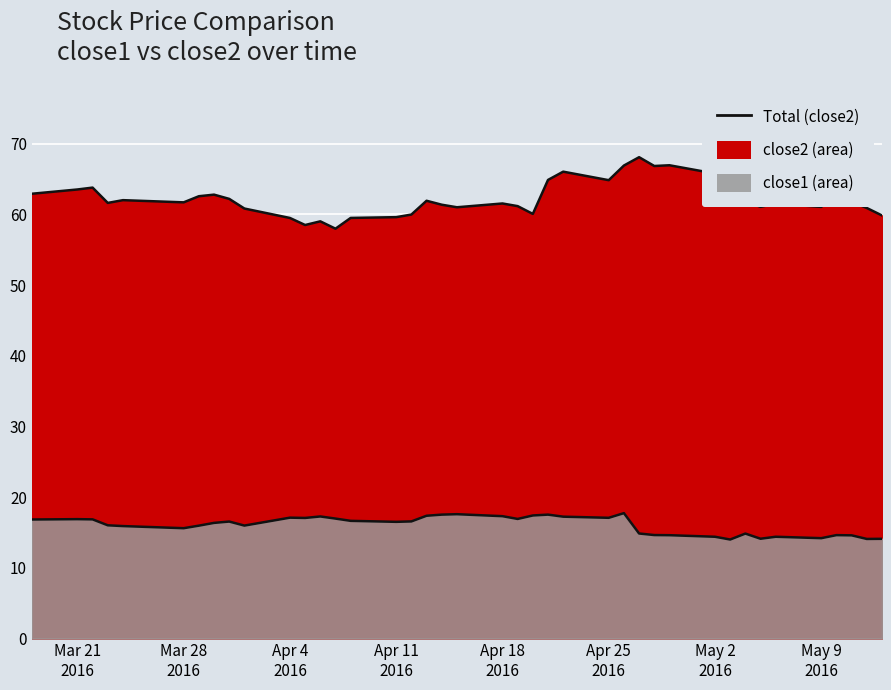

True or false: close2 and close1 intersect in this chart.

False